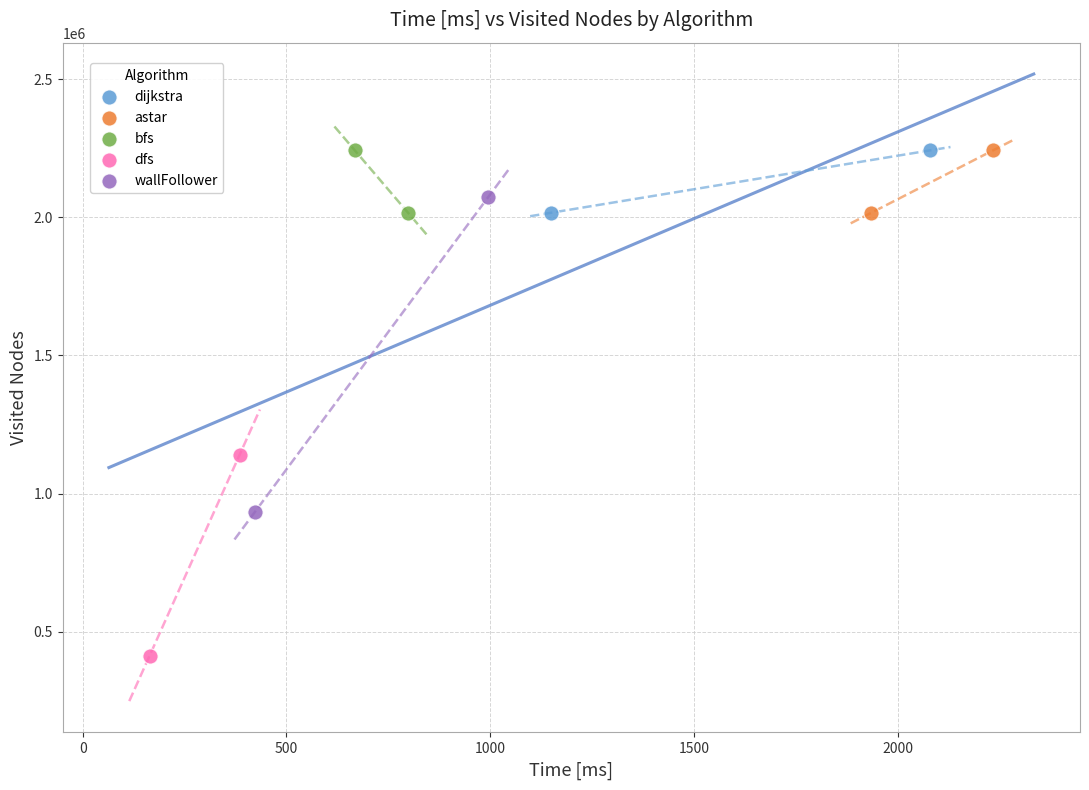

Which series has the widest spread of Y values?

wallFollower